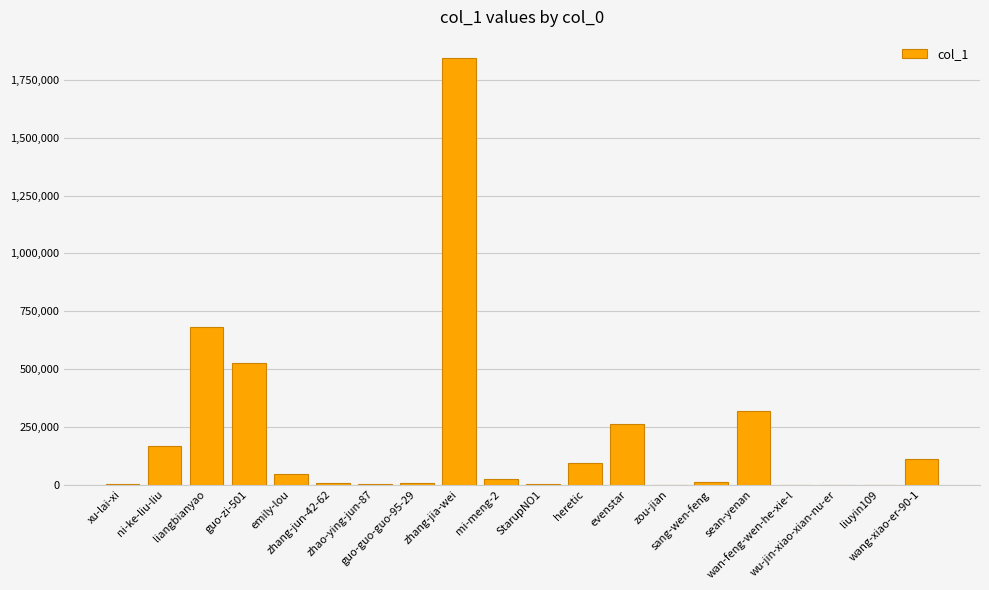

What is the sum of all values?

4098842